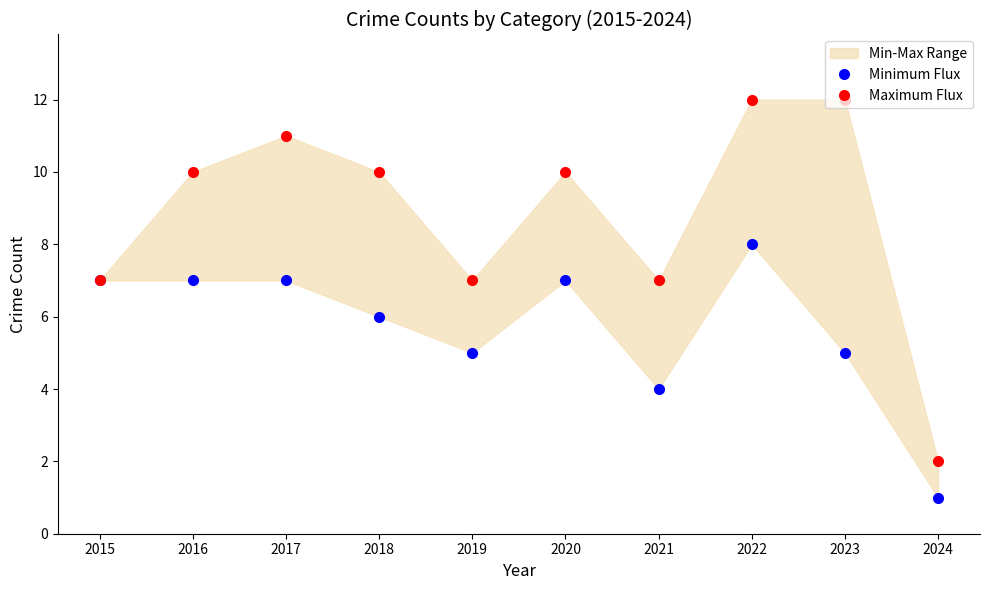

Where does the Minimum Flux series first go above 7?

2022